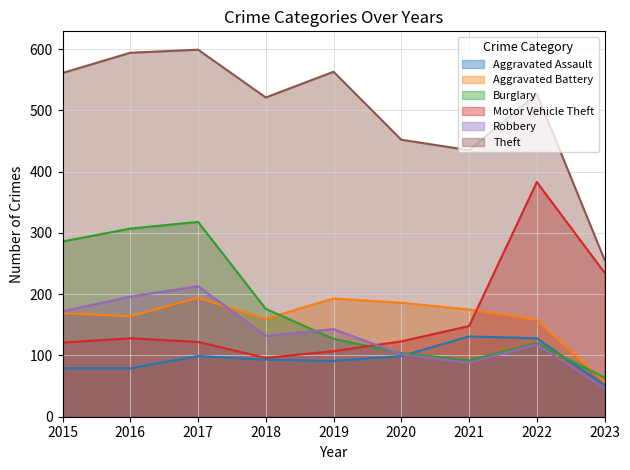

What is the average value of the Motor Vehicle Theft series?

163